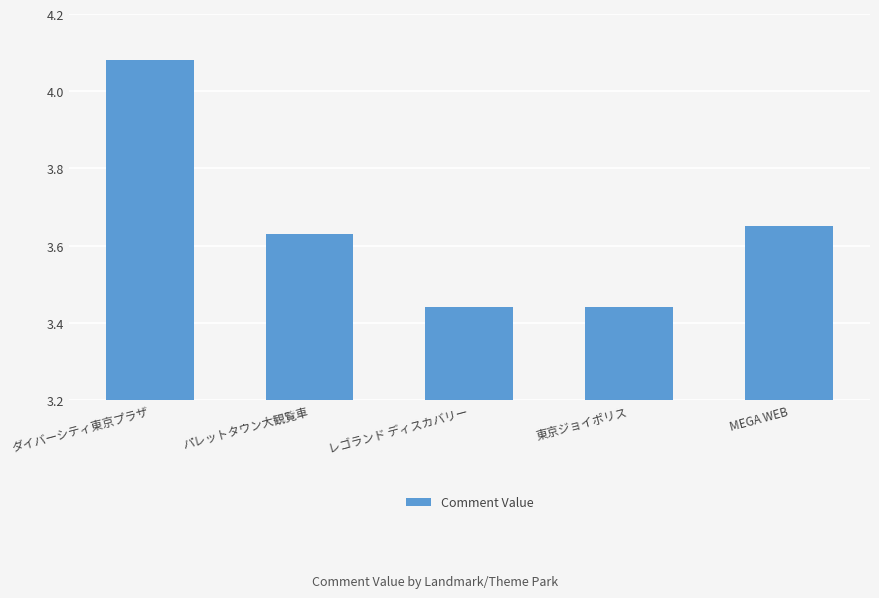

What is the sum of the values at パレットタウン大観覧車 and MEGA WEB?

7.3